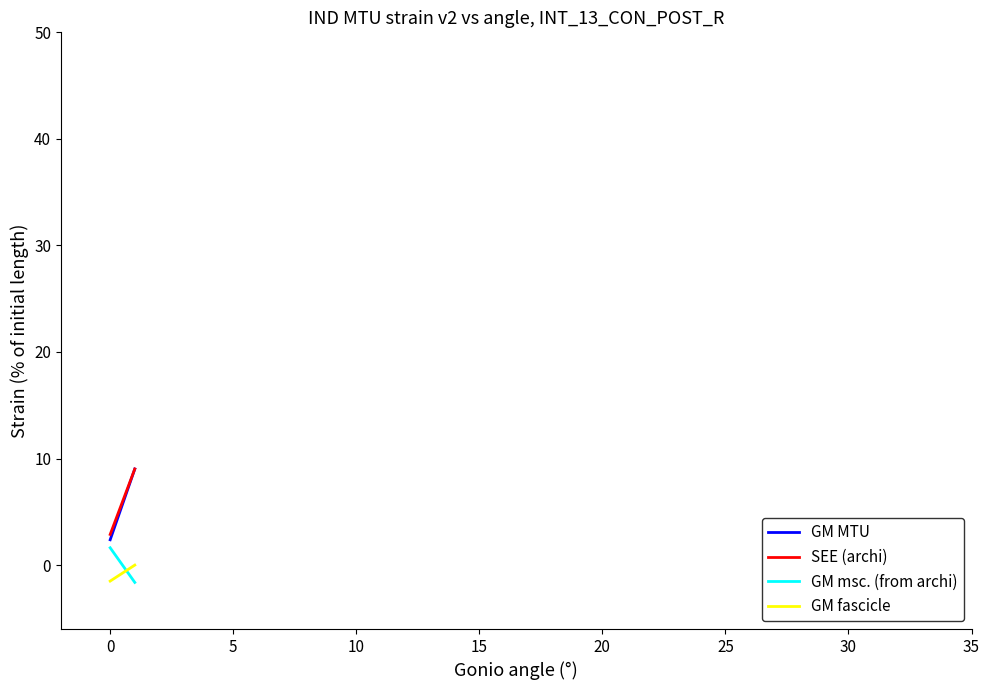

What is the value of the SEE (archi) point at the 2nd from the left?

9.0